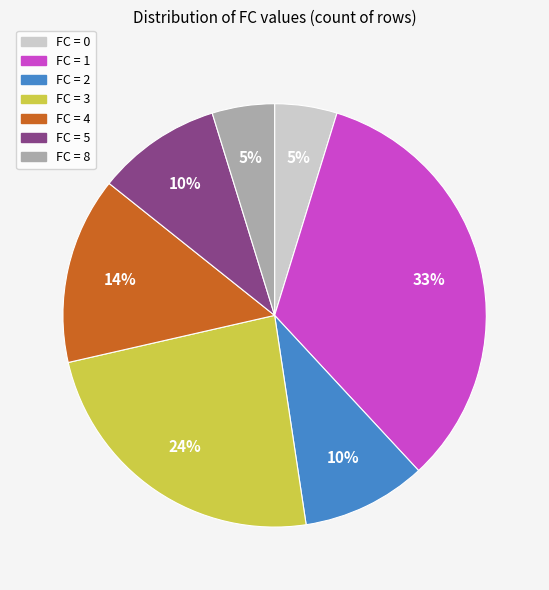

Count the number of slices in the pie.

7